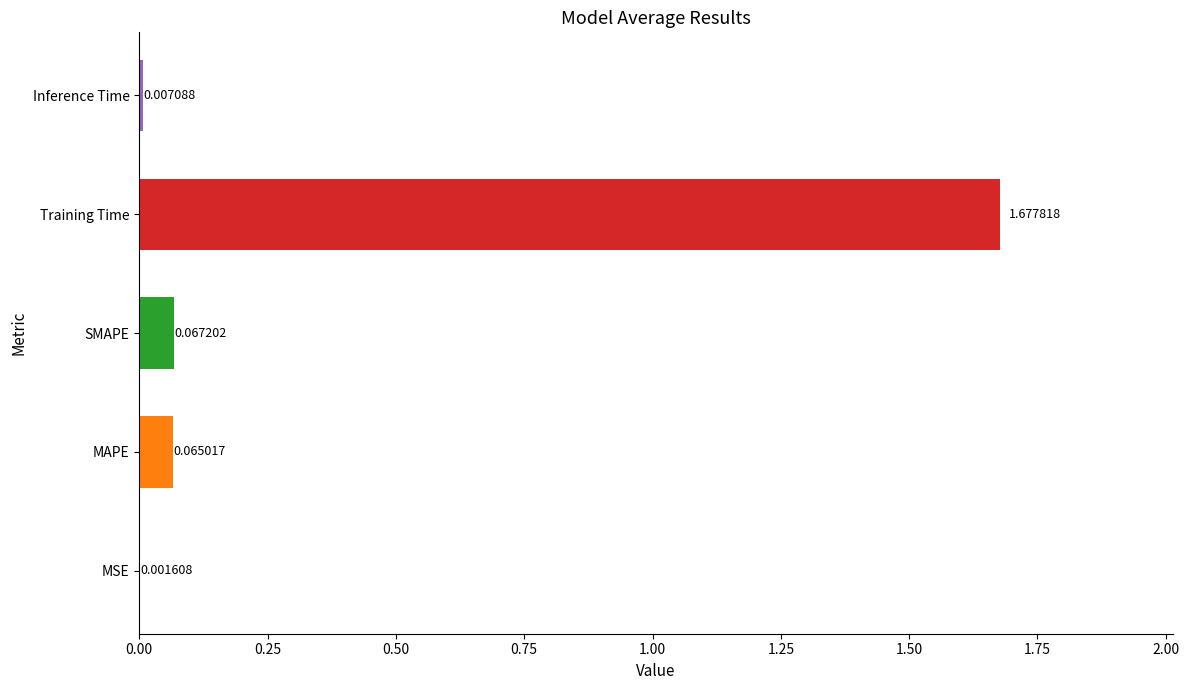

Count the number of categories in the chart.

5